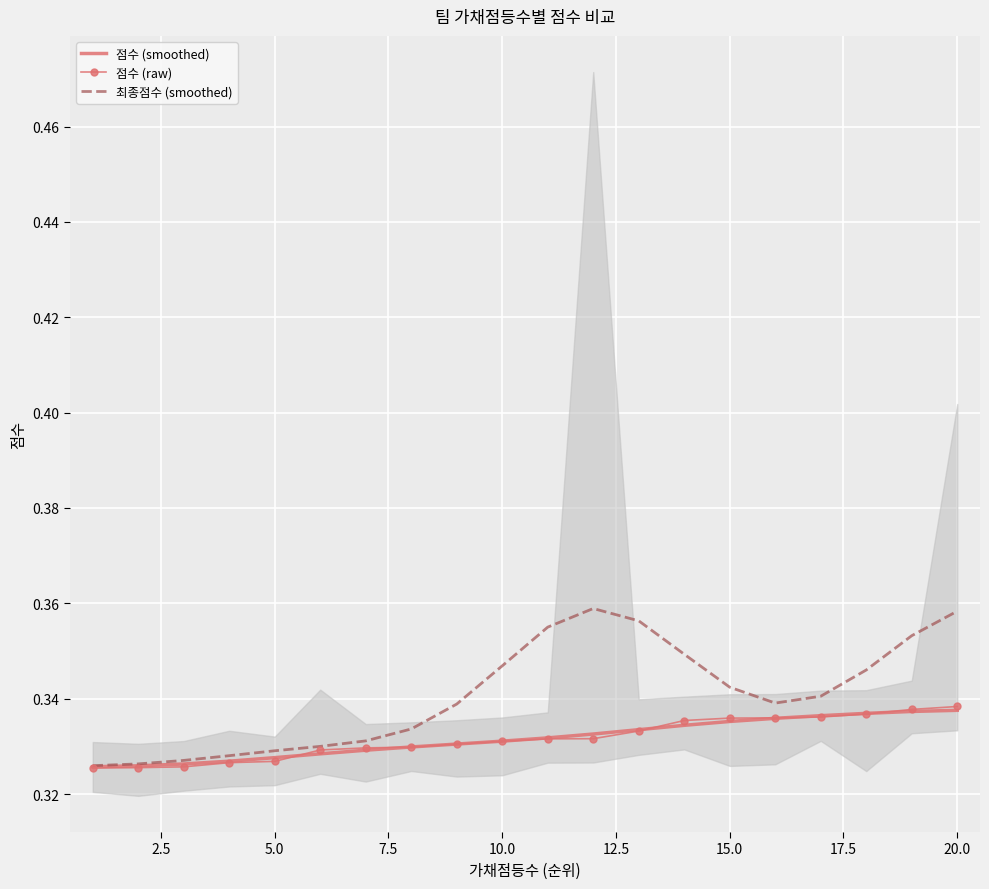

Which series ends up on top after the final intersection of 점수 (smoothed) and 점수 (raw)?

점수 (raw)